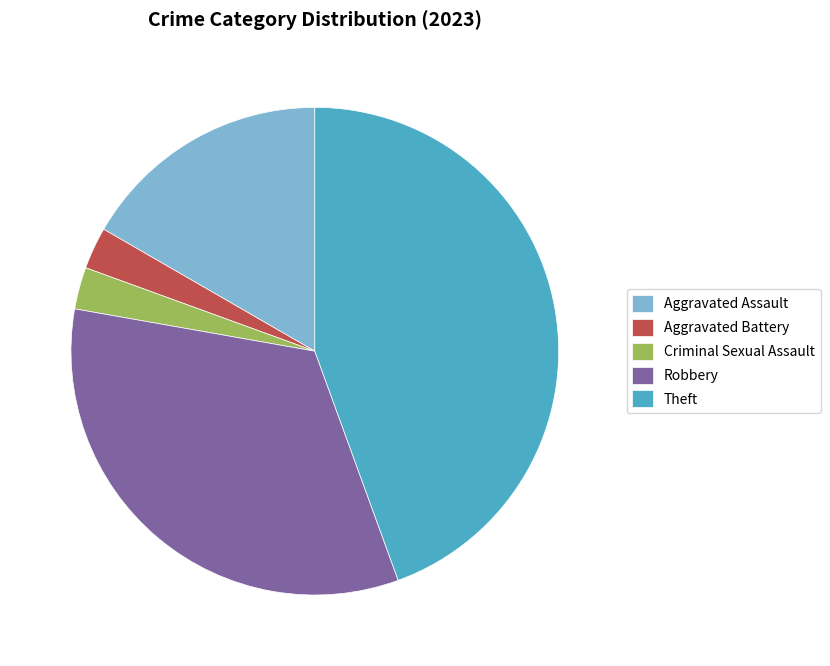

Does any single category account for the majority?

No